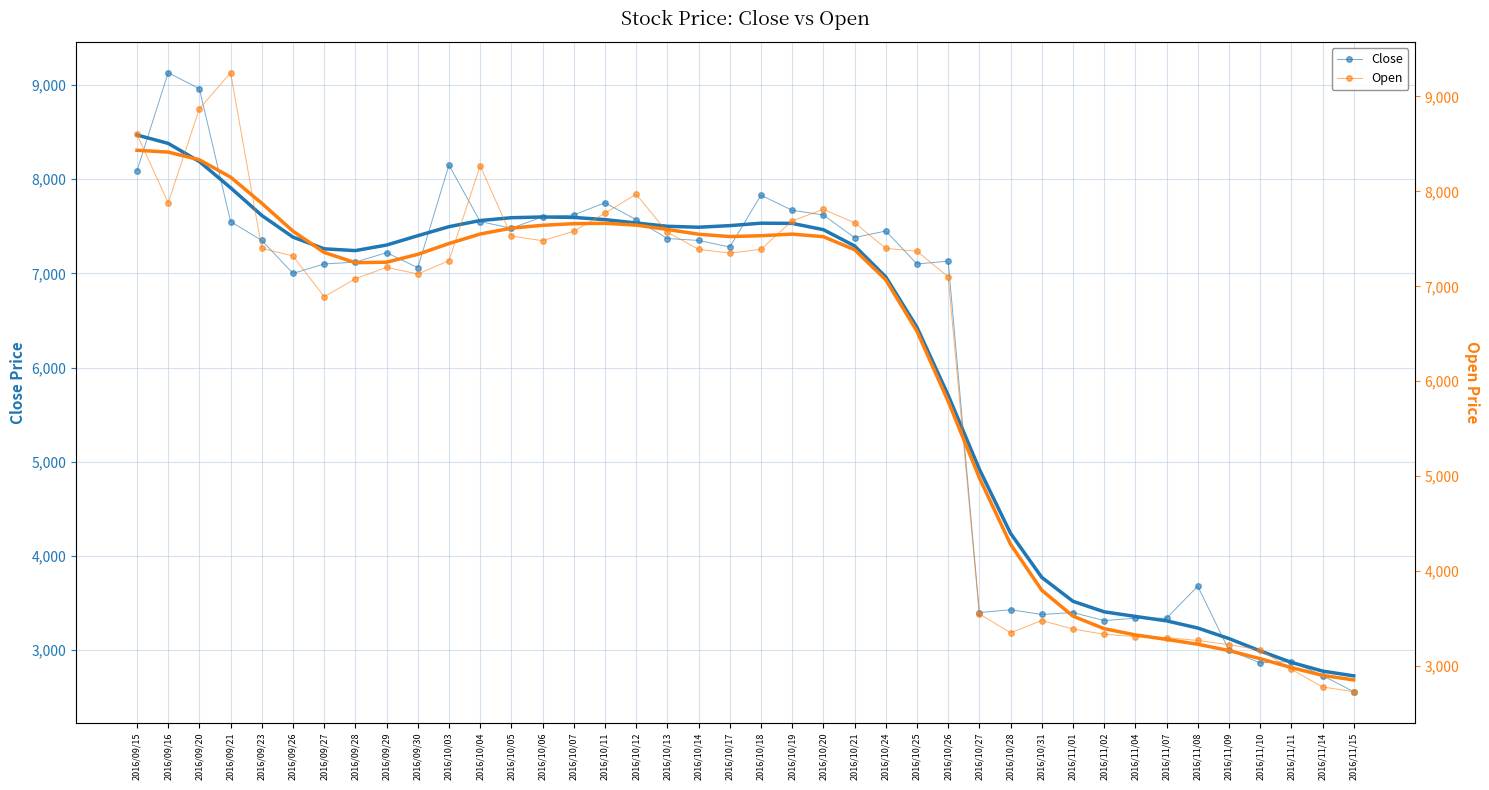

What position from the left is 2016/10/05?

13